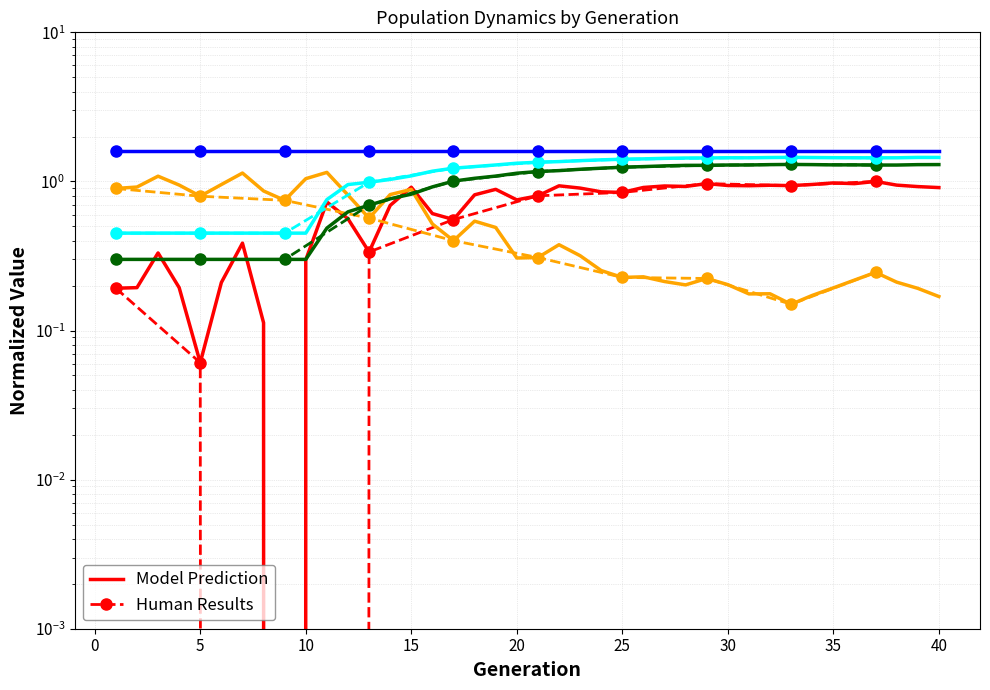

The rate_has_drive series shows 1.3 at 26. True or false?

True